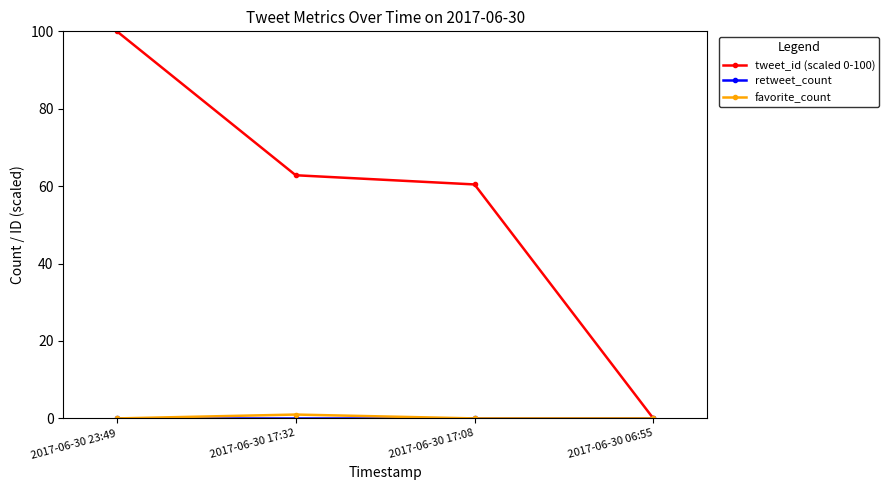

What is the total value across all series at 2017-06-30 17:08?

60.4